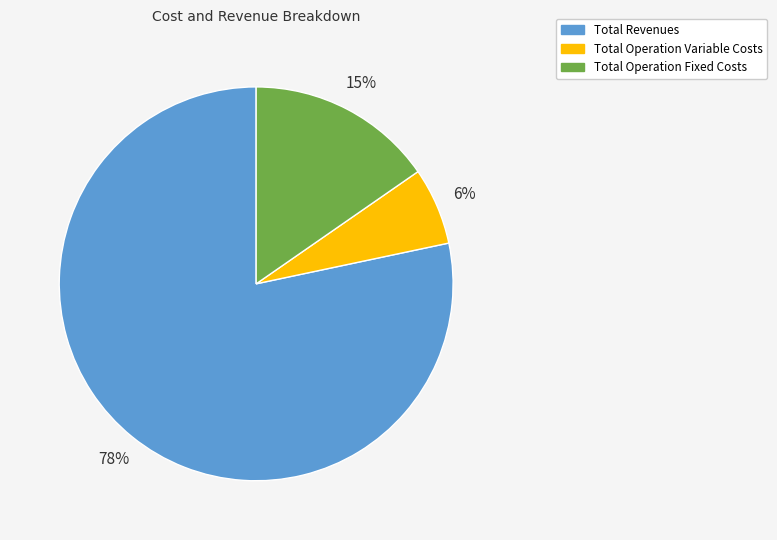

Rank the categories by value from lowest to highest.

Total Operation Variable Costs, Total Operation Fixed Costs, Total Revenues